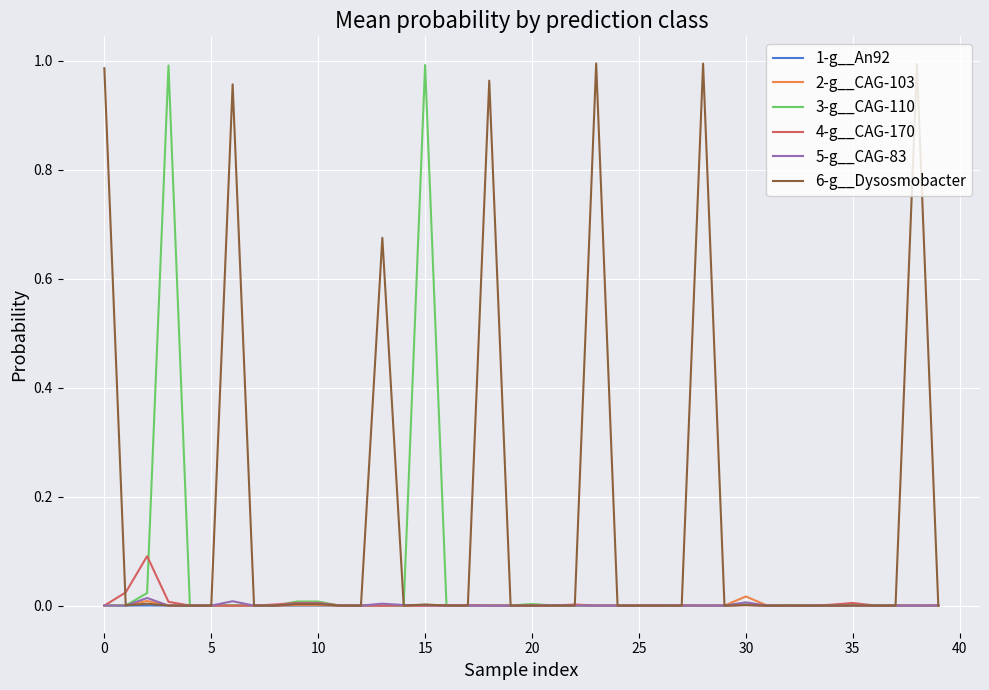

Which series has the largest total across all categories?

6-g__Dysosmobacter